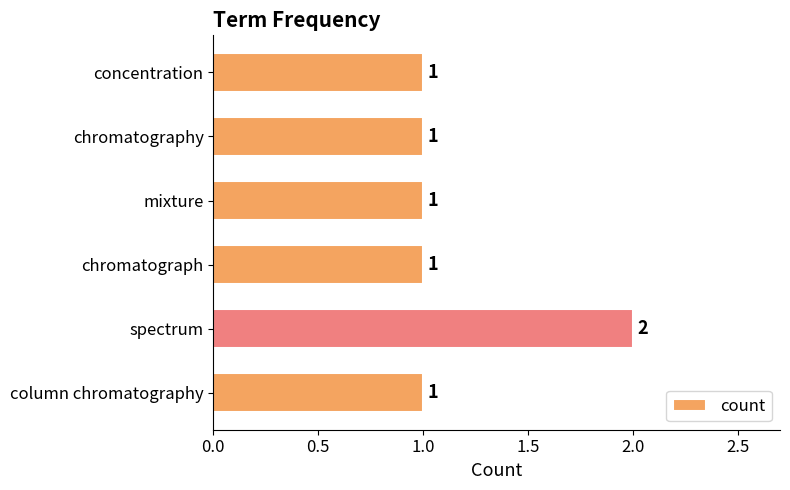

The value at spectrum is 2. True or false?

True